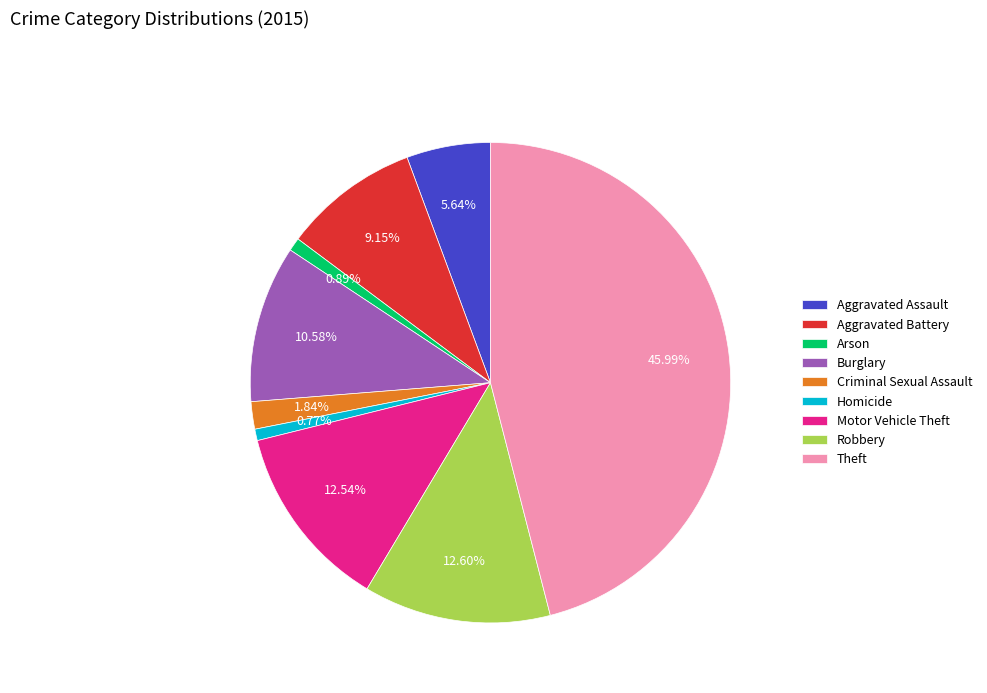

What is the largest slice in the pie chart?

Theft